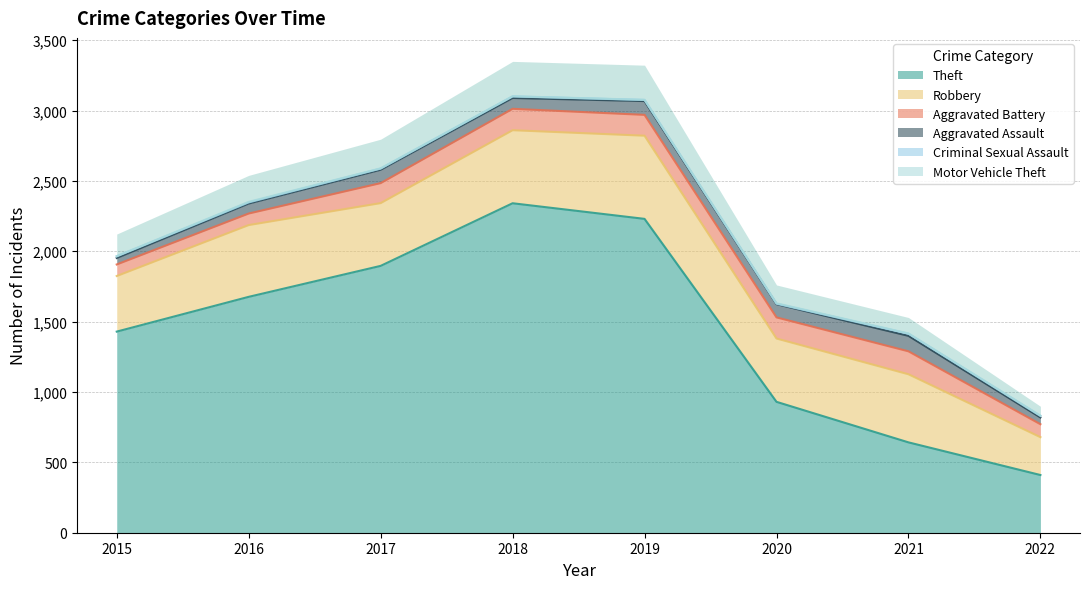

True or false: Criminal Sexual Assault and Motor Vehicle Theft intersect in this chart.

False